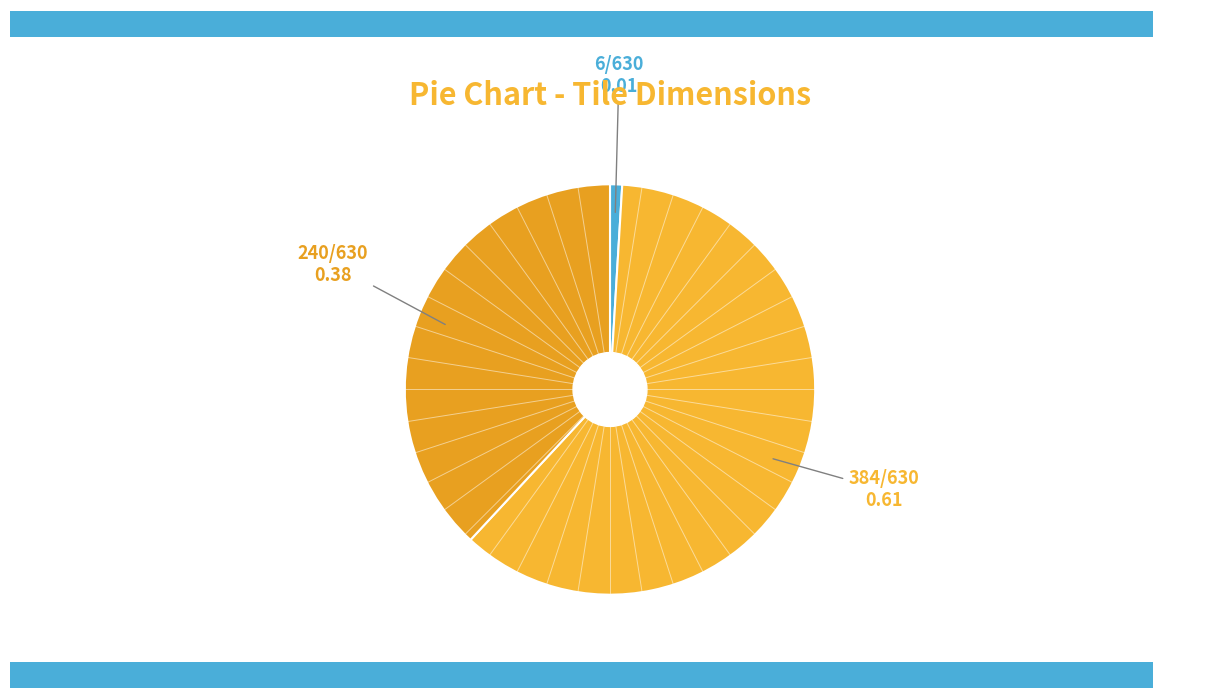

To the nearest percent, what percentage of the pie is Tile Height?

38%